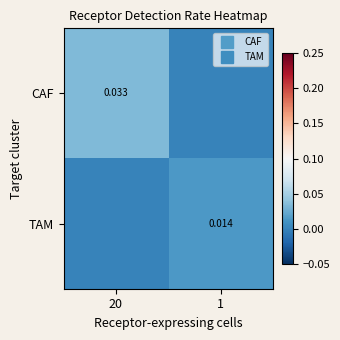

Rank the series by their average value, from highest to lowest.

CAF, TAM